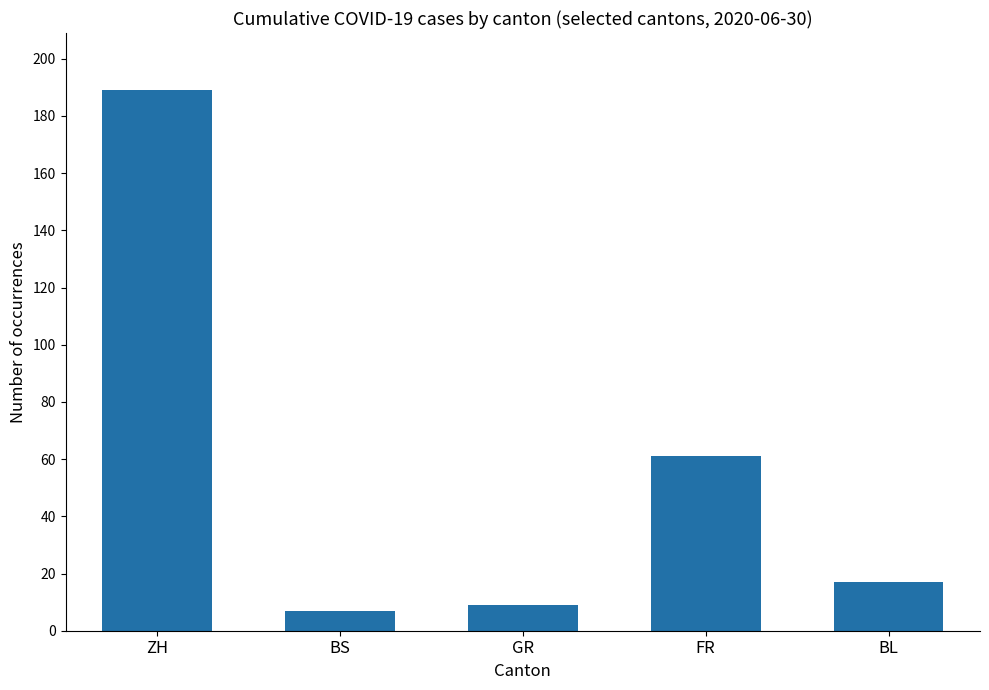

Which category has the lowest value across all series?

BS